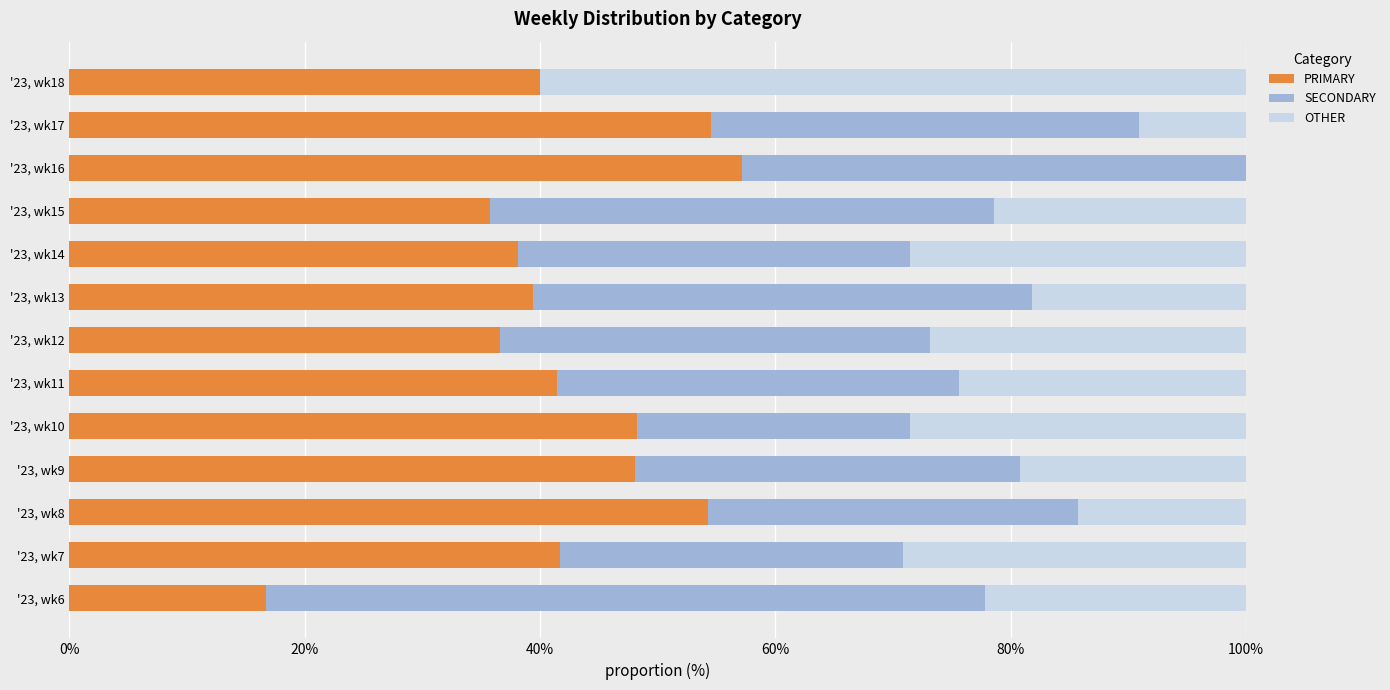

What is the total value across all series at '23, wk14?

100.0